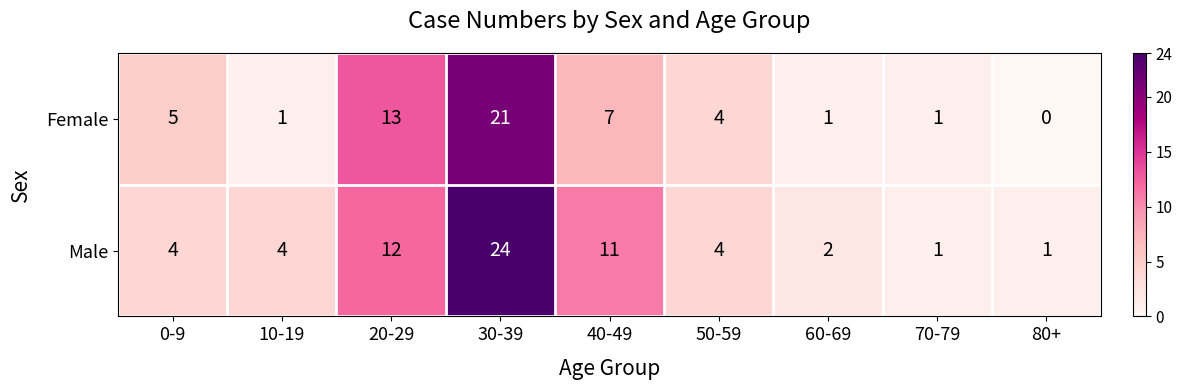

How many categories are shown in the chart?

9